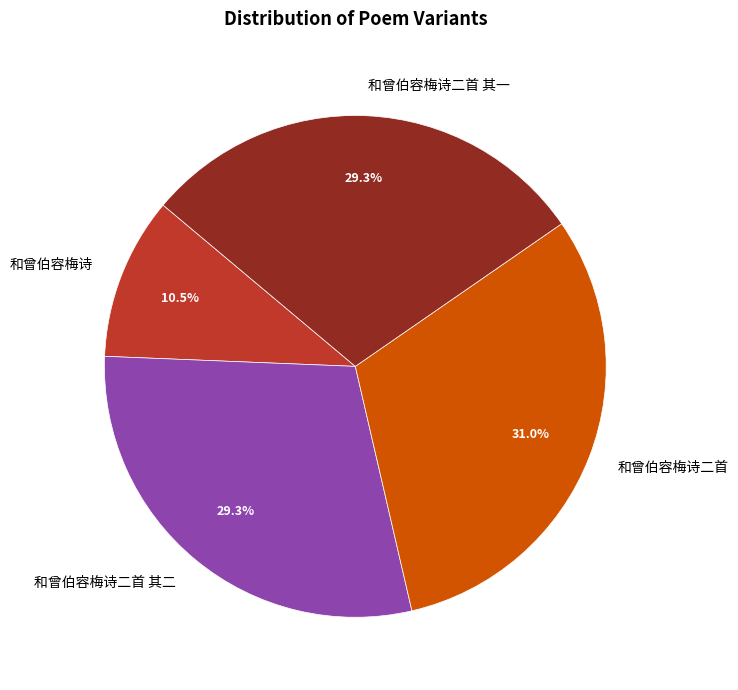

To the nearest percent, what percentage of the pie is 和曾伯容梅诗二首 其二?

29%